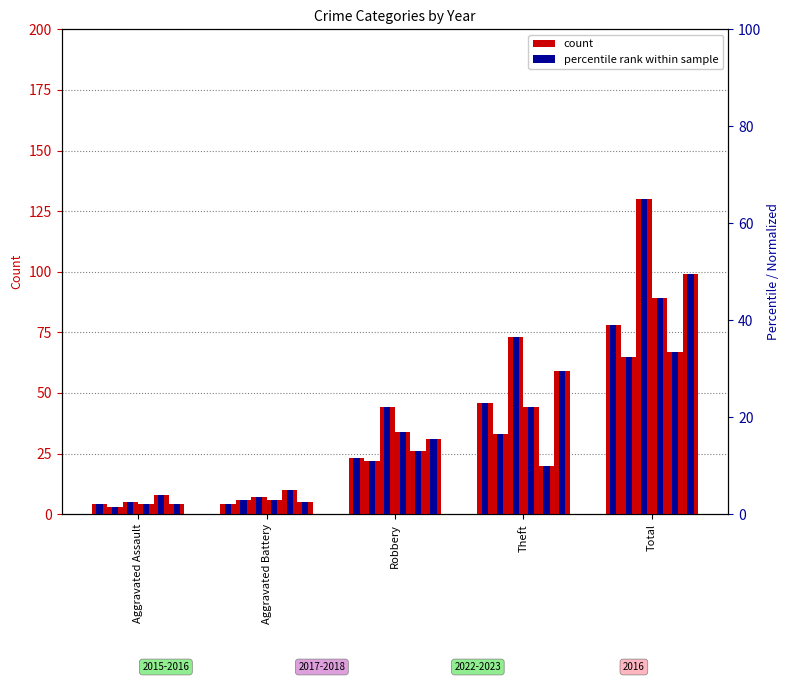

At which category is the sum across all series the highest?

Total